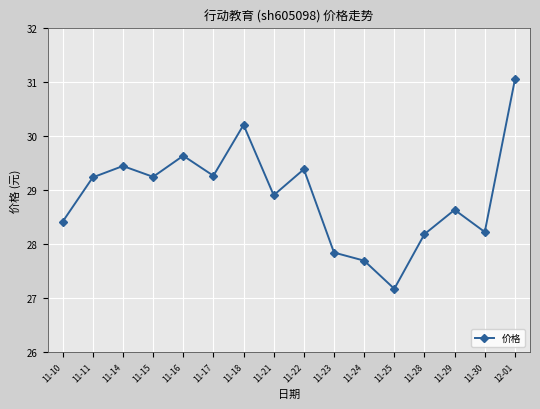

True or false: the data shows 28.9 at 11-21.

True